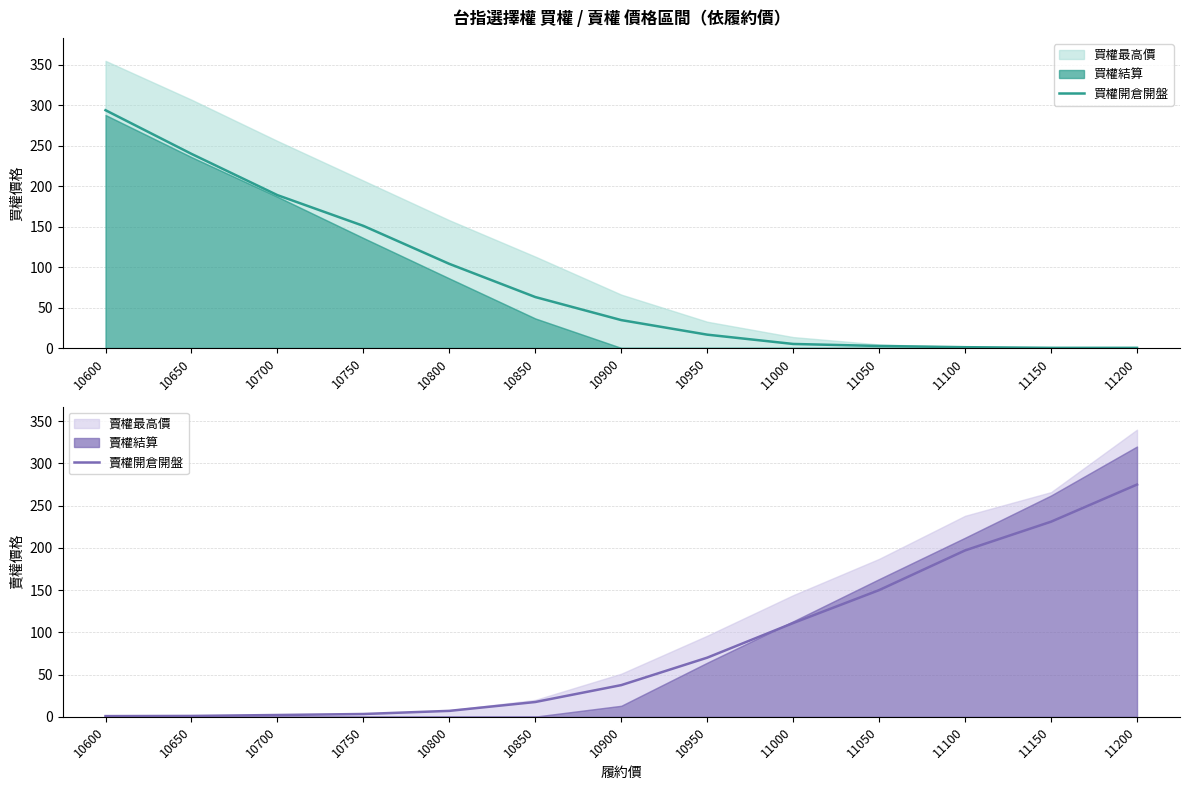

True or false: 買權開倉開盤 has a value of 1.0 at 11100.

True